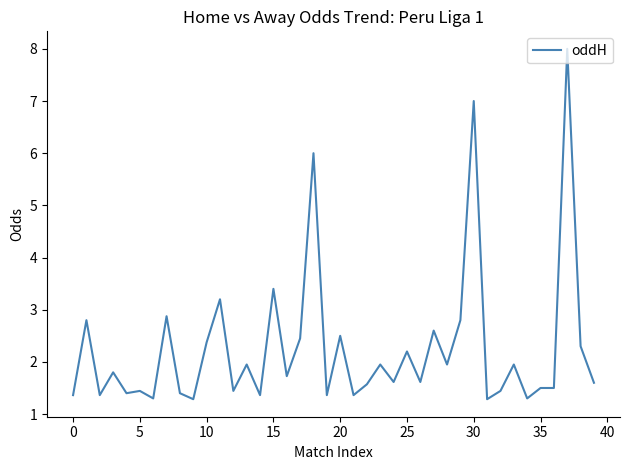

What is the greatest value displayed?

8.0